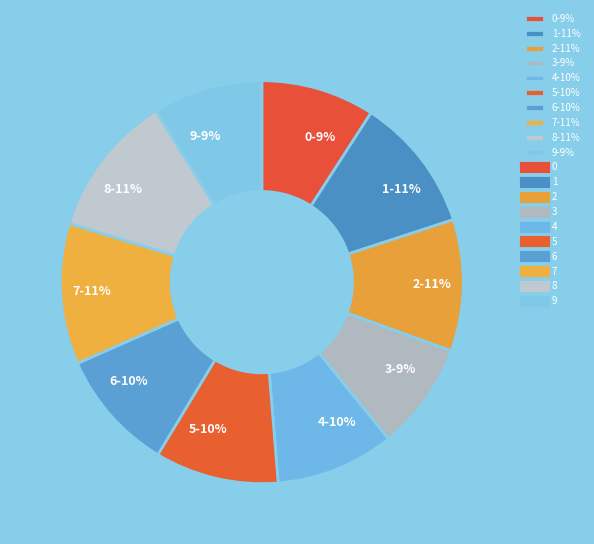

True or false: 4 accounts for 18% of the total.

False